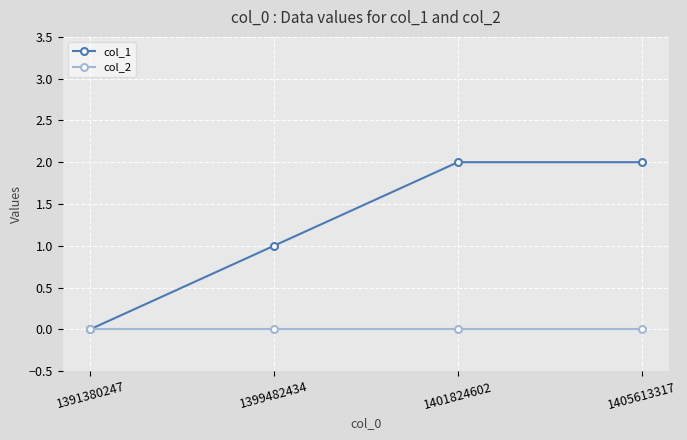

What is the value of the col_1 point at the 4th from the left?

2